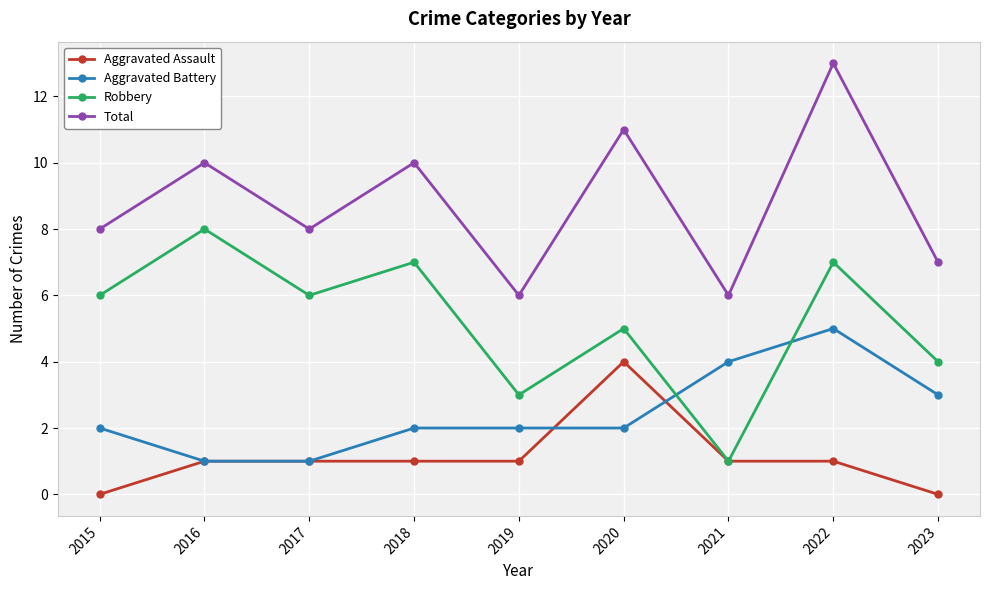

True or false: Total and Aggravated Assault intersect in this chart.

False